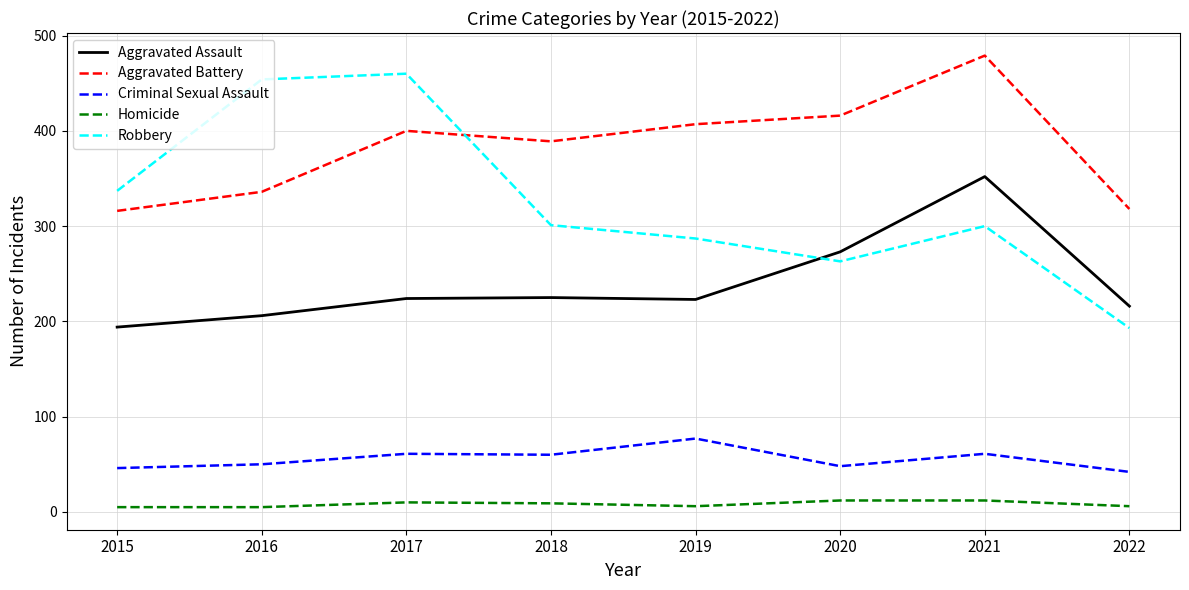

At 2019, list the series in order from smallest to largest.

Homicide, Criminal Sexual Assault, Aggravated Assault, Robbery, Aggravated Battery